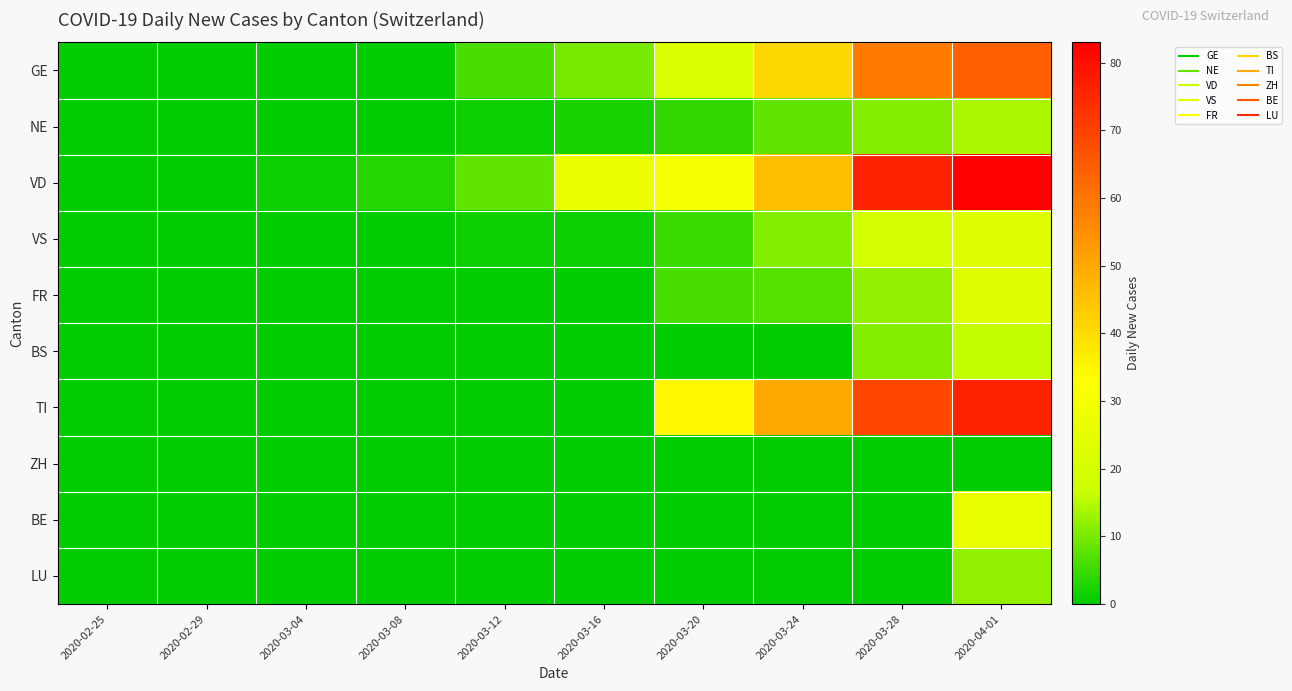

How many series are shown in this chart?

10